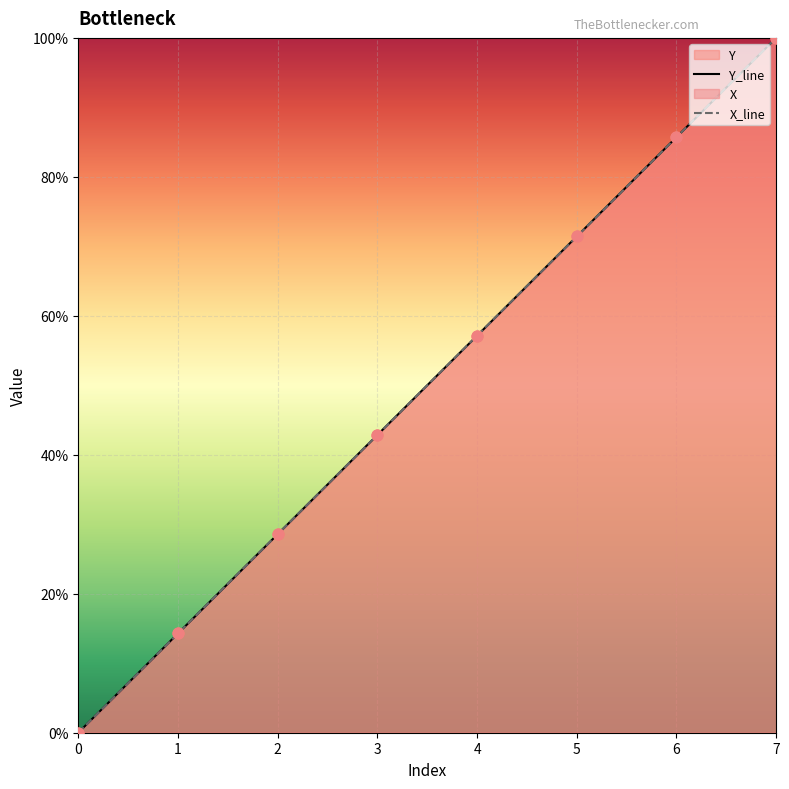

Which series has the largest Y range (max minus min)?

Y